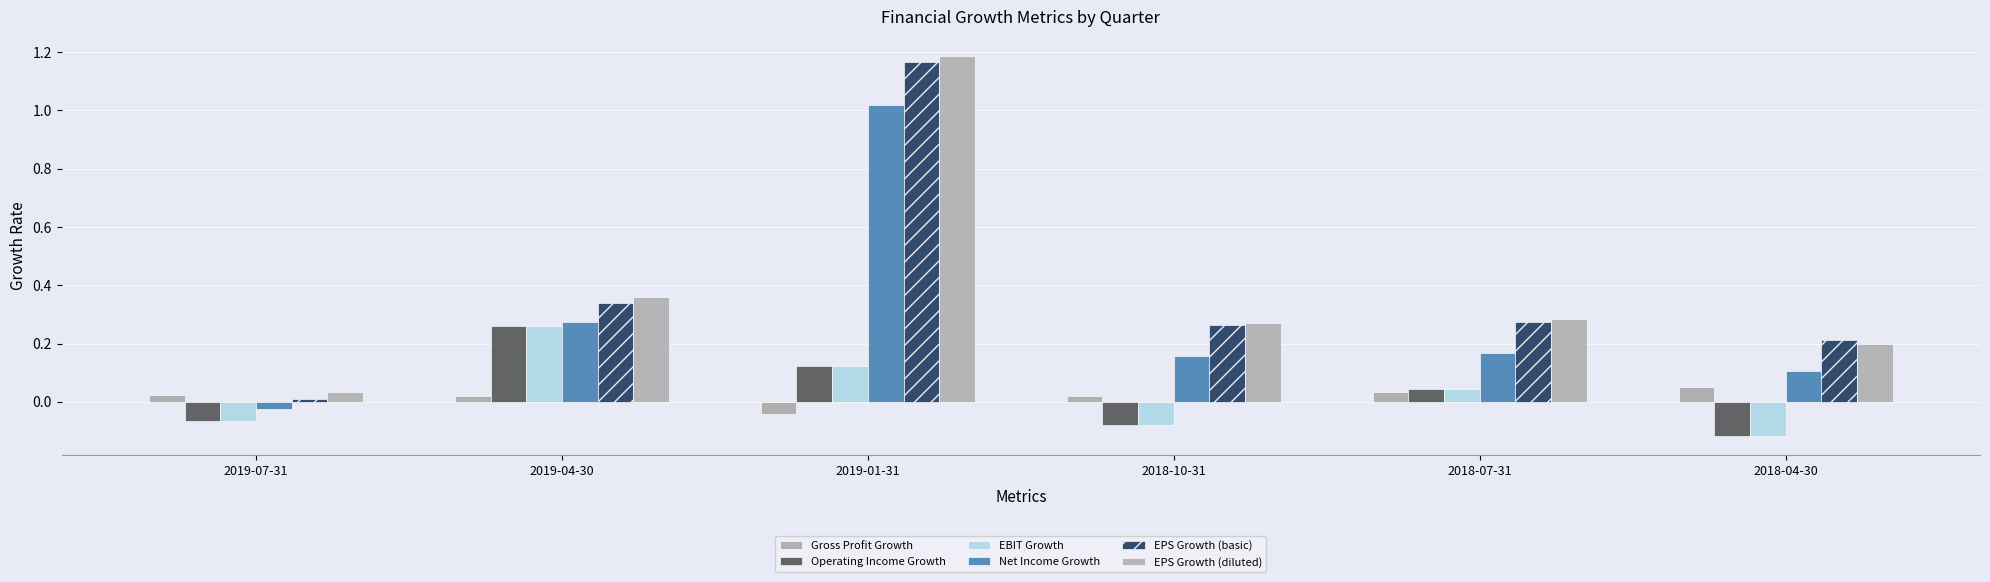

Reading left to right, list all the values displayed in this chart.

Gross Profit Growth: 2019-07-31=0.0	2019-04-30=0.0	2019-01-31=-0.0	2018-10-31=0.0	2018-07-31=0.0	2018-04-30=0.1
Operating Income Growth: 2019-07-31=-0.1	2019-04-30=0.3	2019-01-31=0.1	2018-10-31=-0.1	2018-07-31=0.0	2018-04-30=-0.1
EBIT Growth: 2019-07-31=-0.1	2019-04-30=0.3	2019-01-31=0.1	2018-10-31=-0.1	2018-07-31=0.0	2018-04-30=-0.1
Net Income Growth: 2019-07-31=-0.0	2019-04-30=0.3	2019-01-31=1.0	2018-10-31=0.2	2018-07-31=0.2	2018-04-30=0.1
EPS Growth (basic): 2019-07-31=0.0	2019-04-30=0.3	2019-01-31=1.2	2018-10-31=0.3	2018-07-31=0.3	2018-04-30=0.2
EPS Growth (diluted): 2019-07-31=0.0	2019-04-30=0.4	2019-01-31=1.2	2018-10-31=0.3	2018-07-31=0.3	2018-04-30=0.2